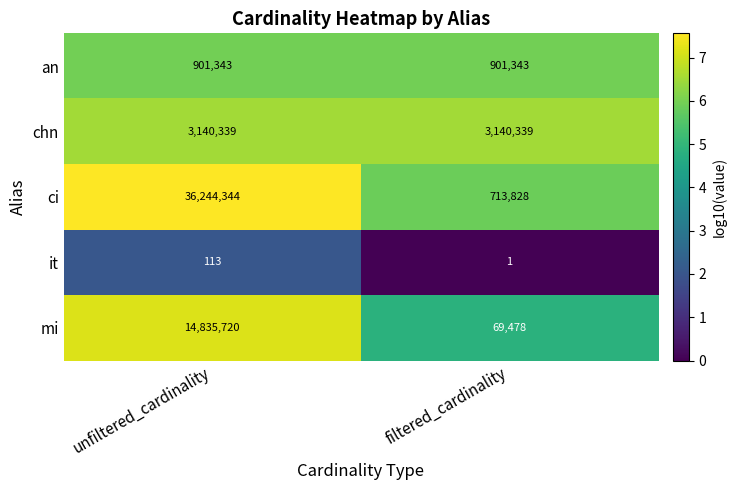

Reading right to left, what are all the values shown in this chart?

an: filtered_cardinality=901343	unfiltered_cardinality=901343
chn: filtered_cardinality=3140339	unfiltered_cardinality=3140339
ci: filtered_cardinality=713828	unfiltered_cardinality=36244344
it: filtered_cardinality=1	unfiltered_cardinality=113
mi: filtered_cardinality=69478	unfiltered_cardinality=14835720